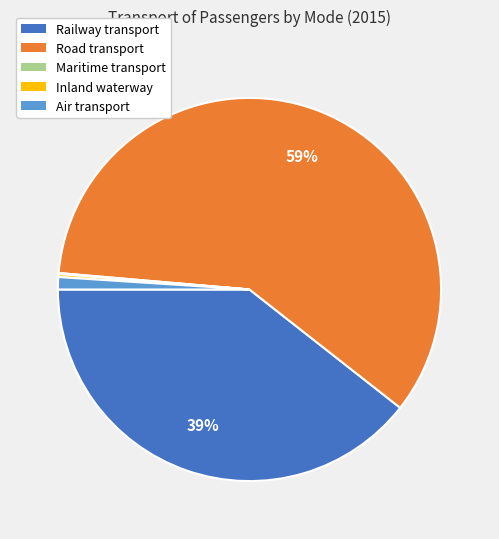

What is the majority slice?

Road transport